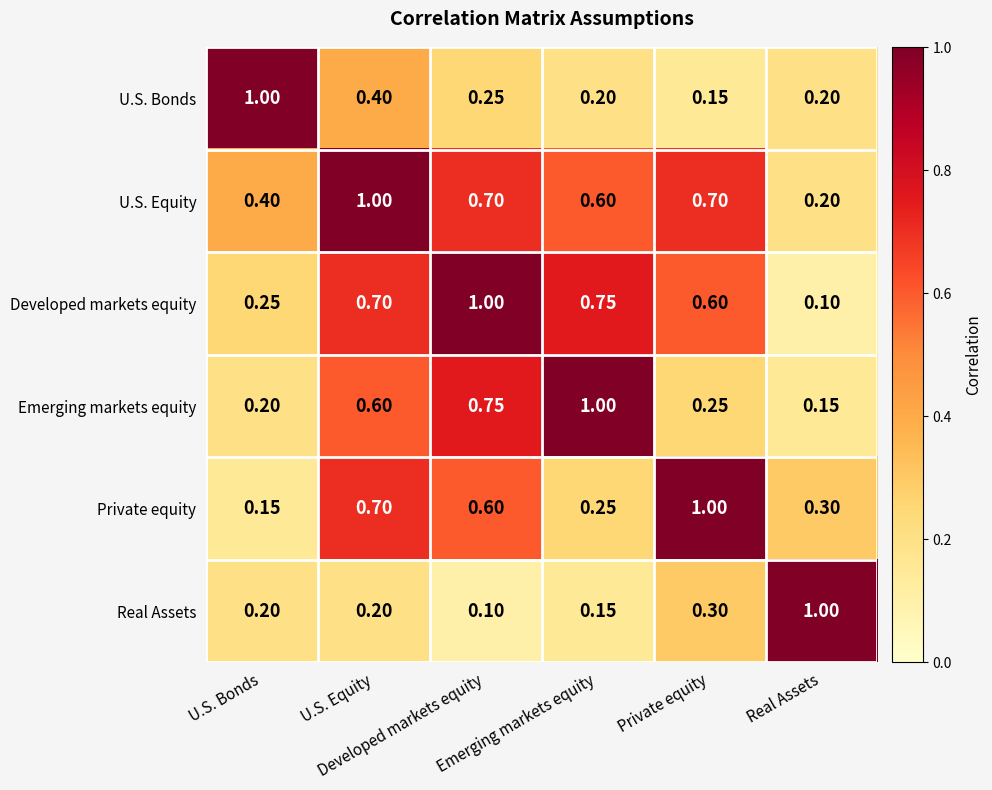

Rank the series at Real Assets from lowest to highest value.

Developed markets equity, Emerging markets equity, U.S. Bonds, U.S. Equity, Private equity, Real Assets